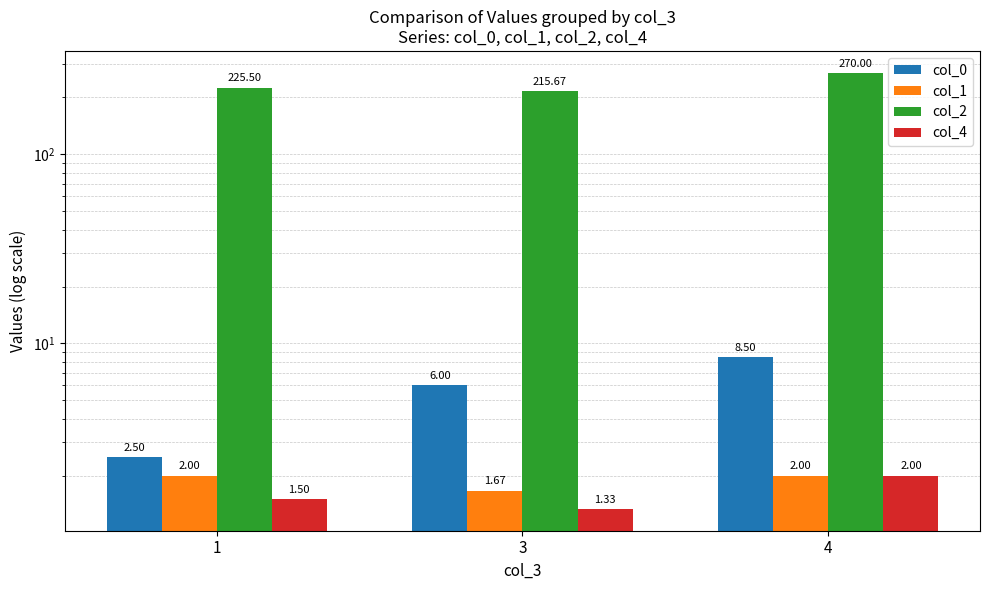

List the series in order of their peak value, highest first.

col_2, col_0, col_1, col_4